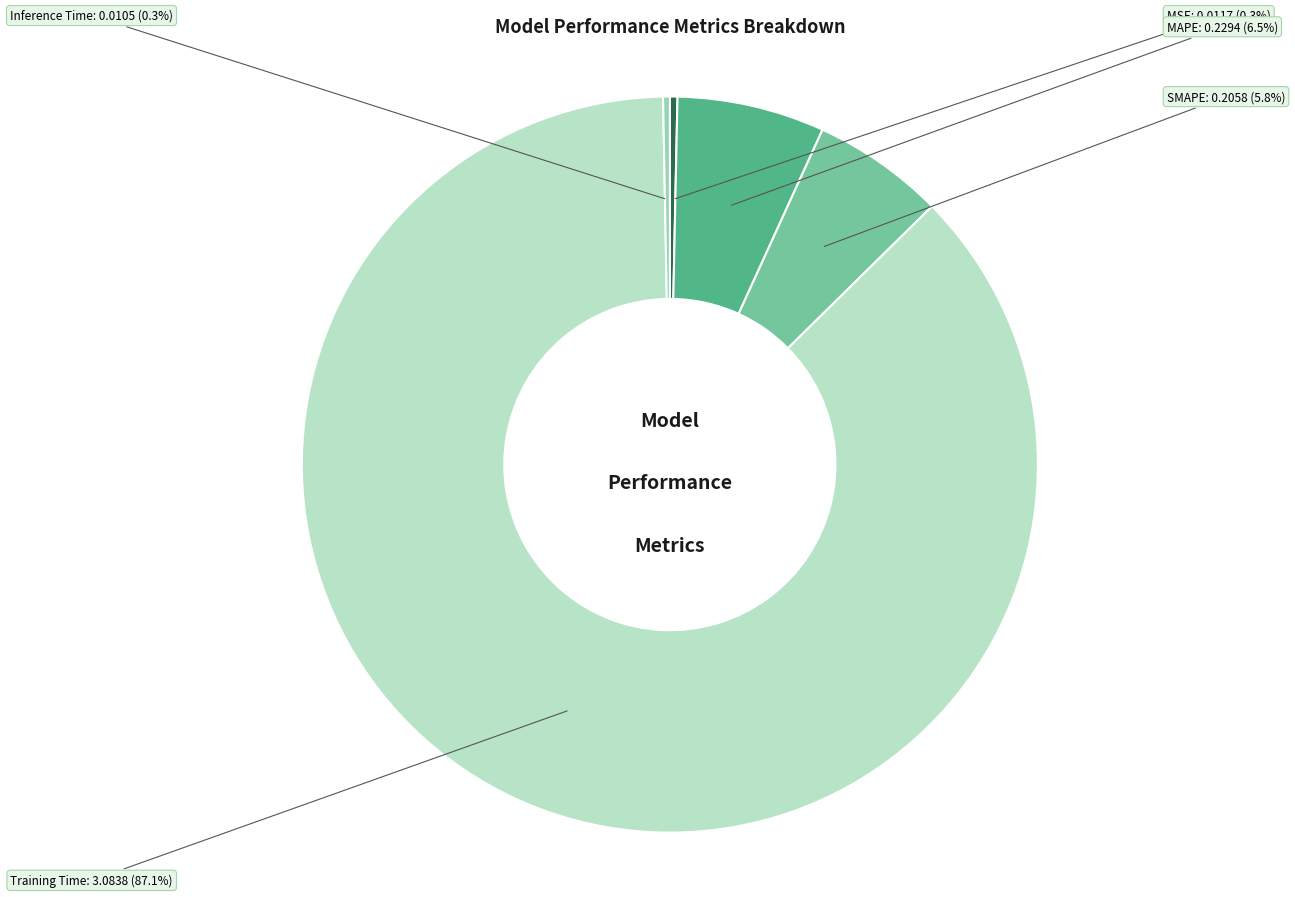

Is there any slice that represents more than half of the pie?

Yes